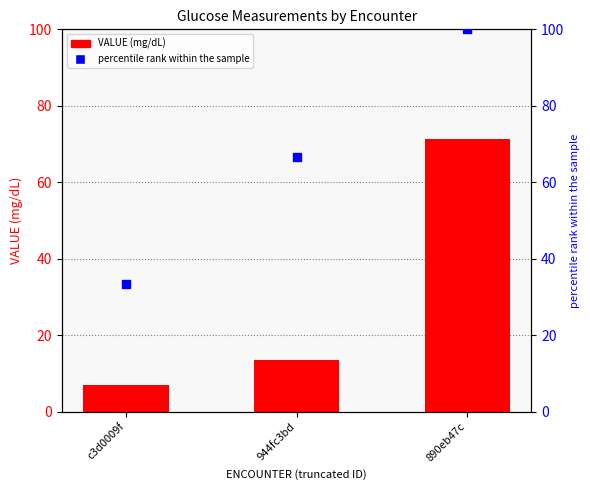

What is the total value across all series at 890eb47c?

171.2